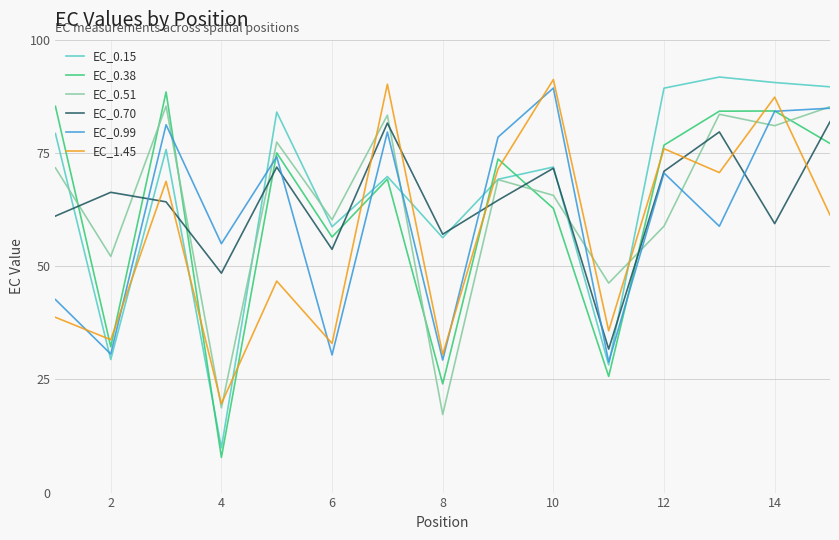

What is the minimum value for EC_0.15?

9.9